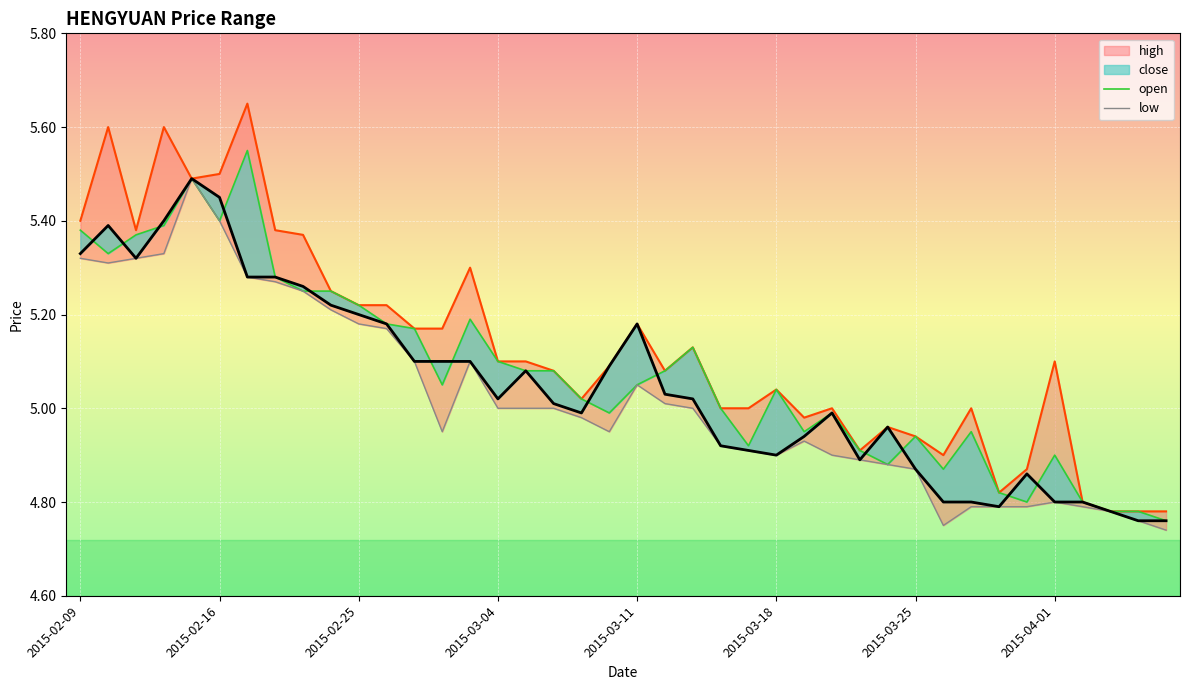

Between 23 and 30, which series saw the biggest shift?

high